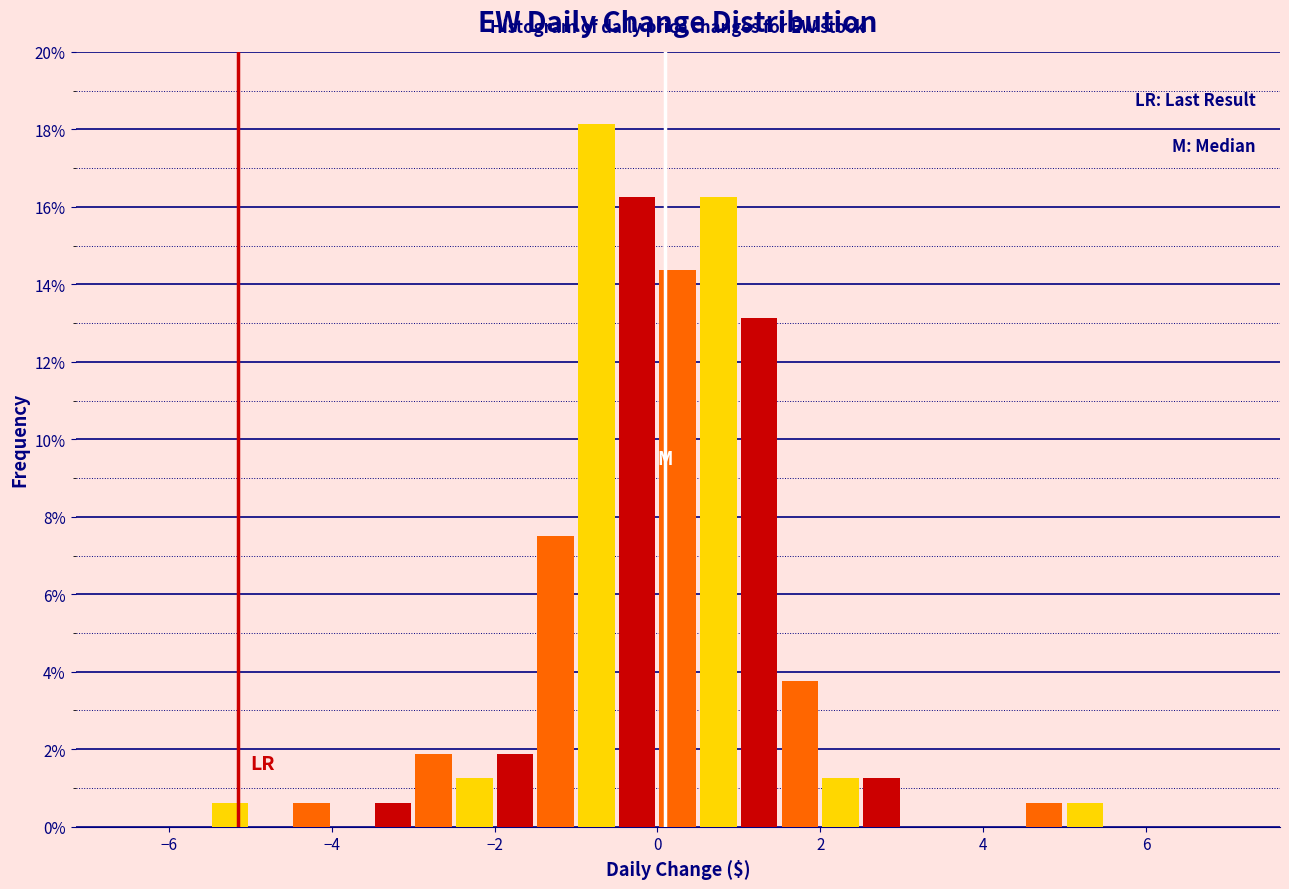

Around what value on the x-axis is the tallest bar? Give the approximate position of its centre, as read against the axis.

-0.8